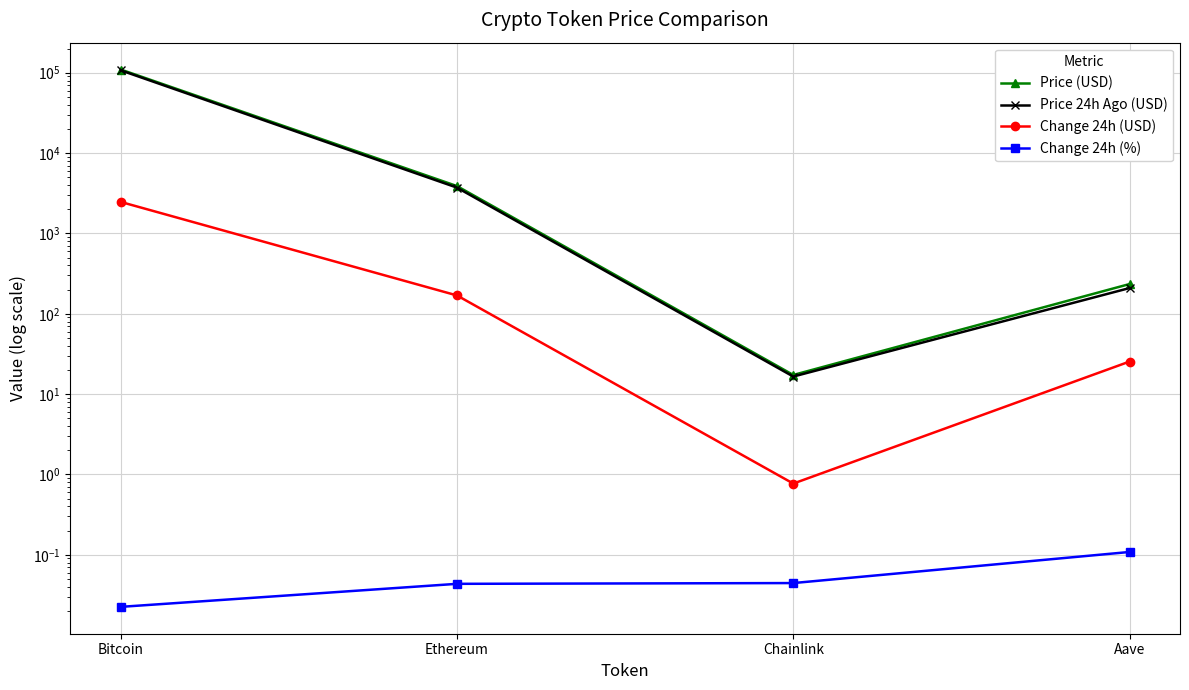

The value of Price 24h Ago (USD) at Aave is 209.0. True or false?

True